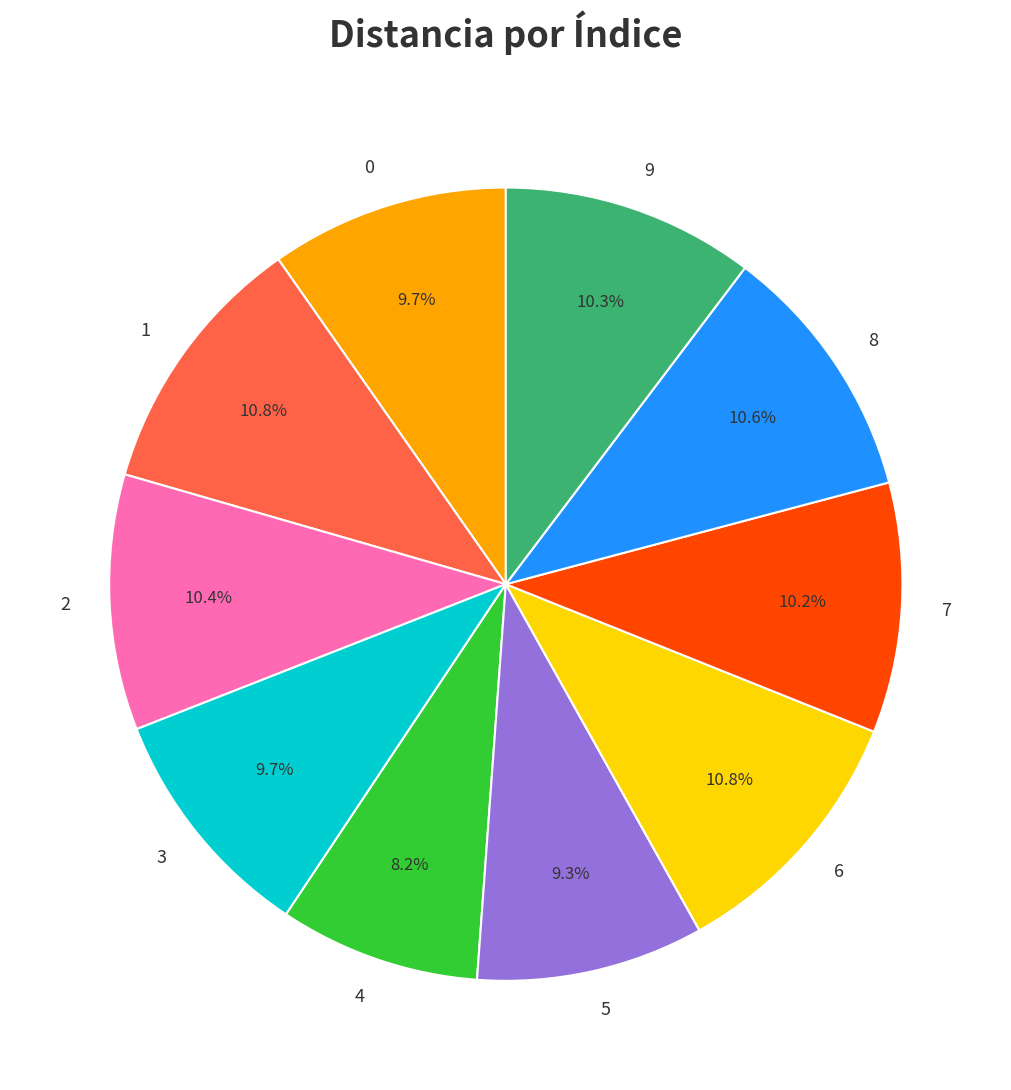

Which category has the smallest portion of the pie?

4